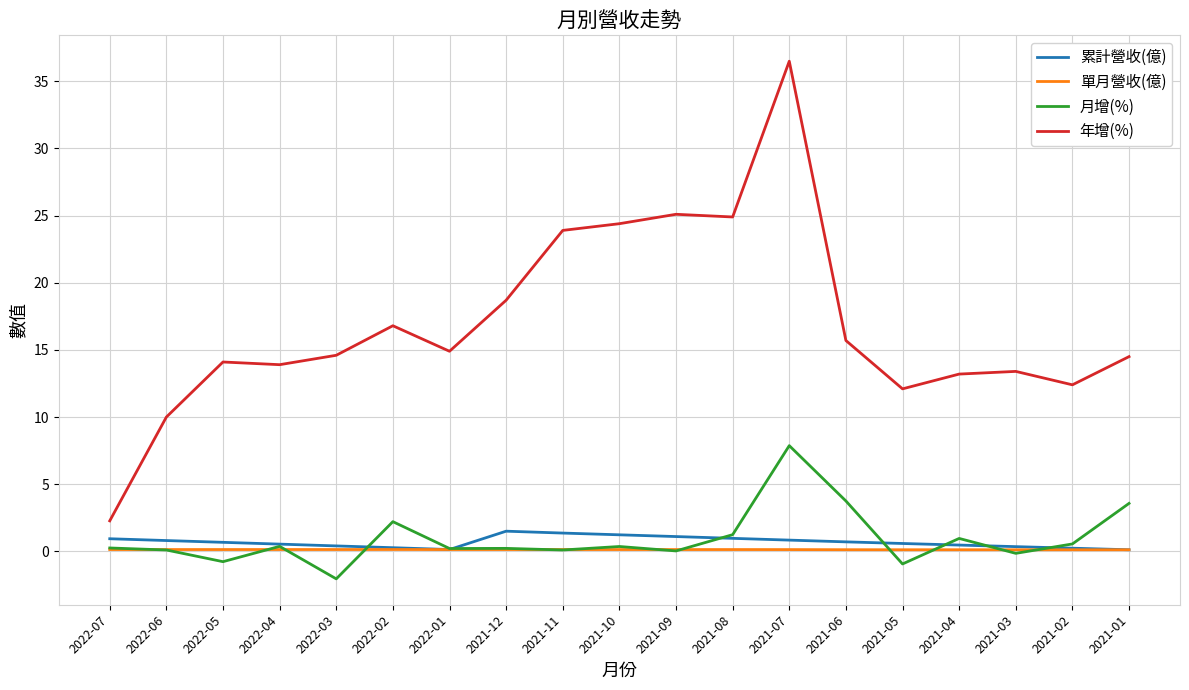

What position from the left is 2022-03?

5